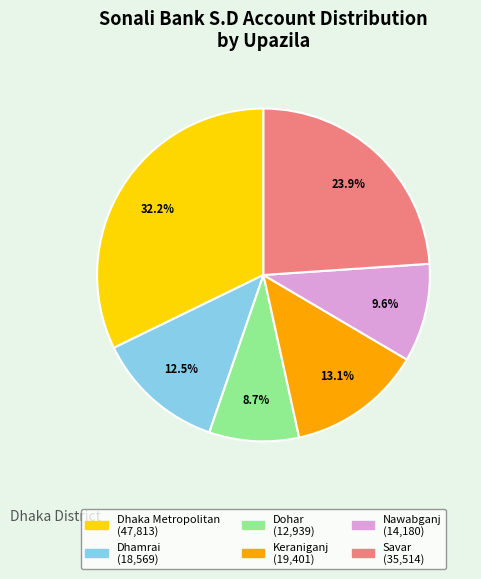

Rank the categories by value from highest to lowest.

Dhaka Metropolitan, Savar, Keraniganj, Dhamrai, Nawabganj, Dohar